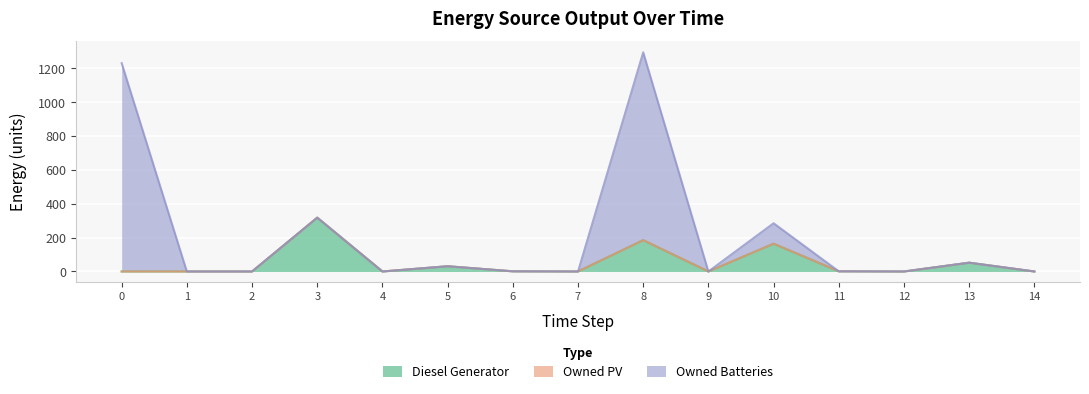

Rank the series by their average value, from lowest to highest.

Owned PV, Diesel Generator, Owned Batteries